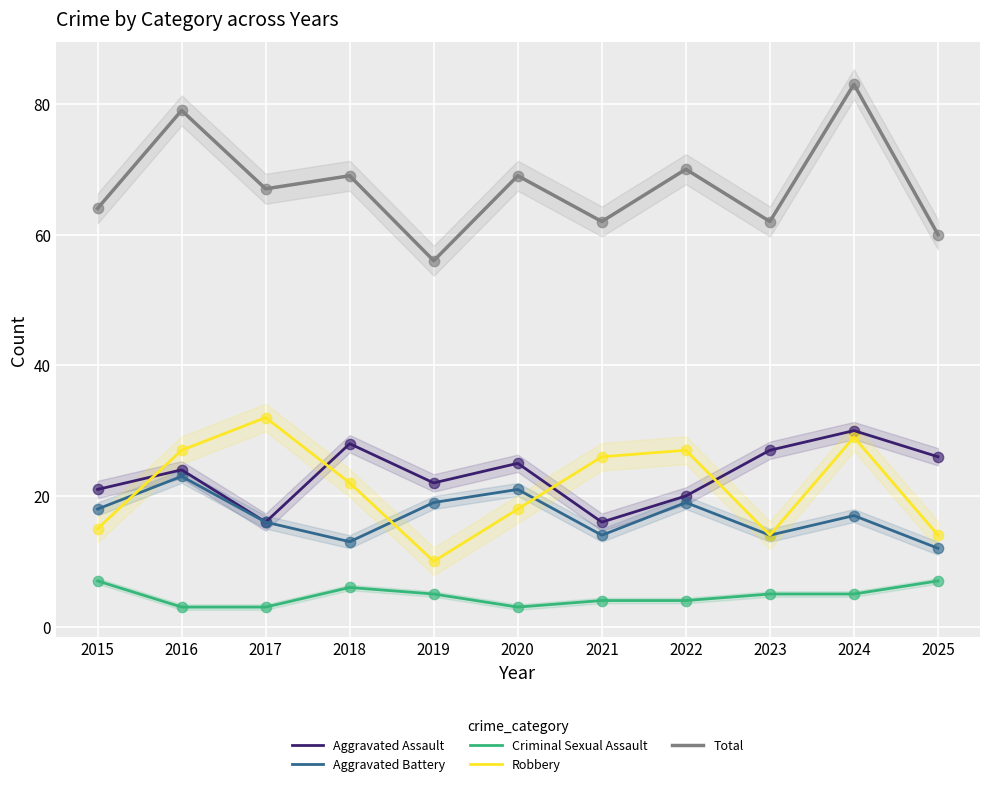

Which series reaches the maximum Y coordinate?

Total